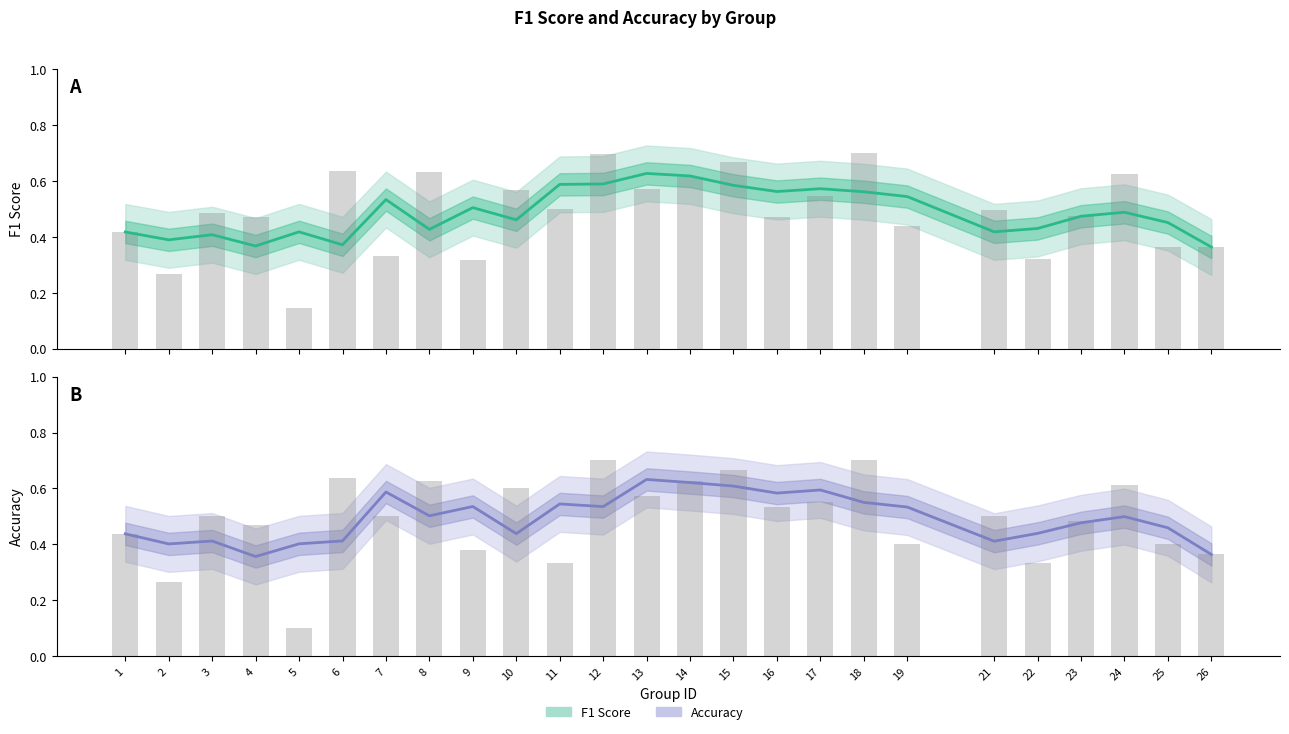

How many distinct data groups are displayed?

2